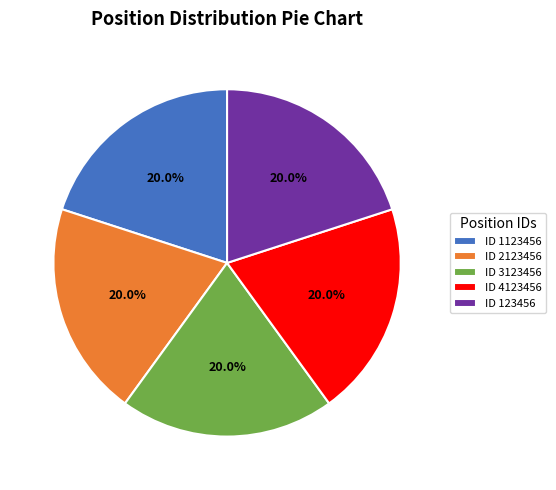

Count the number of slices in the pie.

5